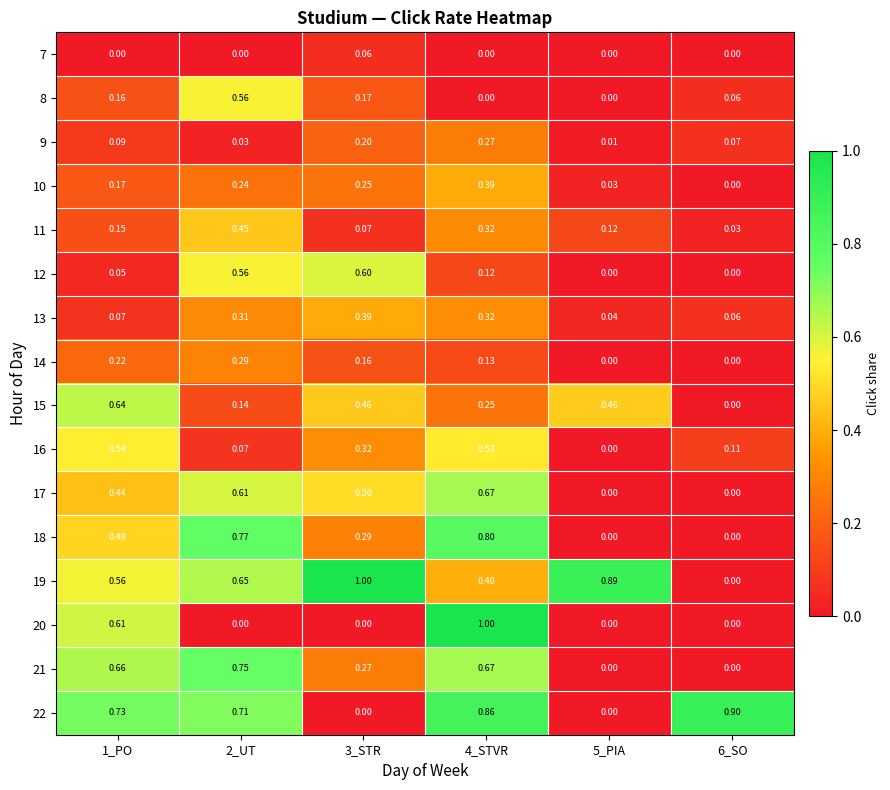

Reading left to right, list all the values displayed in this chart.

7: 1_PO=0.0	2_UT=0.0	3_STR=0.1	4_STVR=0.0	5_PIA=0.0	6_SO=0.0
8: 1_PO=0.2	2_UT=0.6	3_STR=0.2	4_STVR=0.0	5_PIA=0.0	6_SO=0.1
9: 1_PO=0.1	2_UT=0.0	3_STR=0.2	4_STVR=0.3	5_PIA=0.0	6_SO=0.1
10: 1_PO=0.2	2_UT=0.2	3_STR=0.2	4_STVR=0.4	5_PIA=0.0	6_SO=0.0
11: 1_PO=0.1	2_UT=0.5	3_STR=0.1	4_STVR=0.3	5_PIA=0.1	6_SO=0.0
12: 1_PO=0.1	2_UT=0.6	3_STR=0.6	4_STVR=0.1	5_PIA=0.0	6_SO=0.0
13: 1_PO=0.1	2_UT=0.3	3_STR=0.4	4_STVR=0.3	5_PIA=0.0	6_SO=0.1
14: 1_PO=0.2	2_UT=0.3	3_STR=0.2	4_STVR=0.1	5_PIA=0.0	6_SO=0.0
15: 1_PO=0.6	2_UT=0.1	3_STR=0.5	4_STVR=0.2	5_PIA=0.5	6_SO=0.0
16: 1_PO=0.5	2_UT=0.1	3_STR=0.3	4_STVR=0.5	5_PIA=0.0	6_SO=0.1
17: 1_PO=0.4	2_UT=0.6	3_STR=0.5	4_STVR=0.7	5_PIA=0.0	6_SO=0.0
18: 1_PO=0.5	2_UT=0.8	3_STR=0.3	4_STVR=0.8	5_PIA=0.0	6_SO=0.0
19: 1_PO=0.6	2_UT=0.7	3_STR=1.0	4_STVR=0.4	5_PIA=0.9	6_SO=0.0
20: 1_PO=0.6	2_UT=0.0	3_STR=0.0	4_STVR=1.0	5_PIA=0.0	6_SO=0.0
21: 1_PO=0.7	2_UT=0.8	3_STR=0.3	4_STVR=0.7	5_PIA=0.0	6_SO=0.0
22: 1_PO=0.7	2_UT=0.7	3_STR=0.0	4_STVR=0.9	5_PIA=0.0	6_SO=0.9